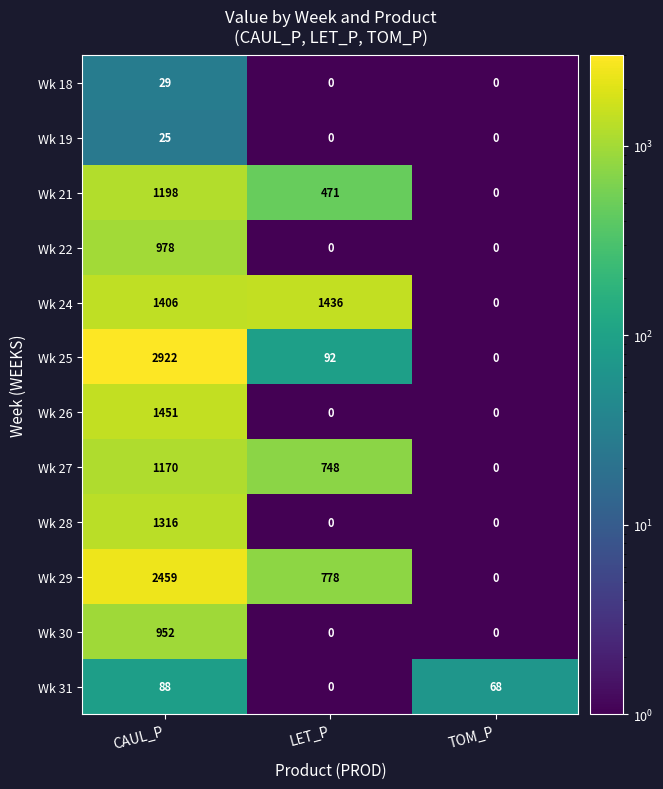

What is the total value across all series at CAUL_P?

13994